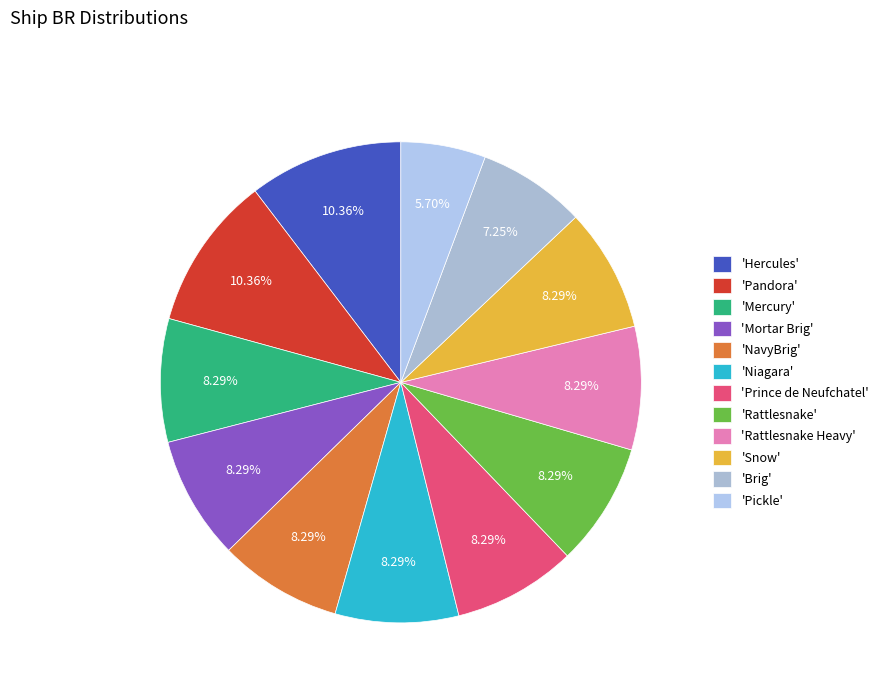

To the nearest percent, what is the average slice percentage?

8%